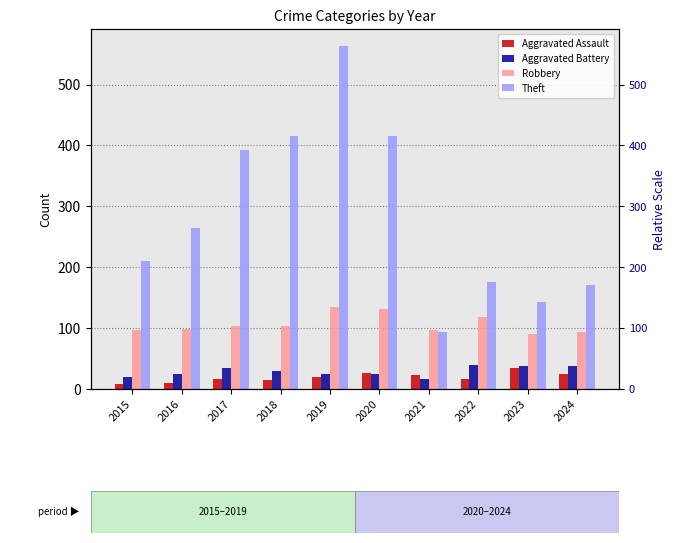

How many values in the Robbery series are below 103?

5